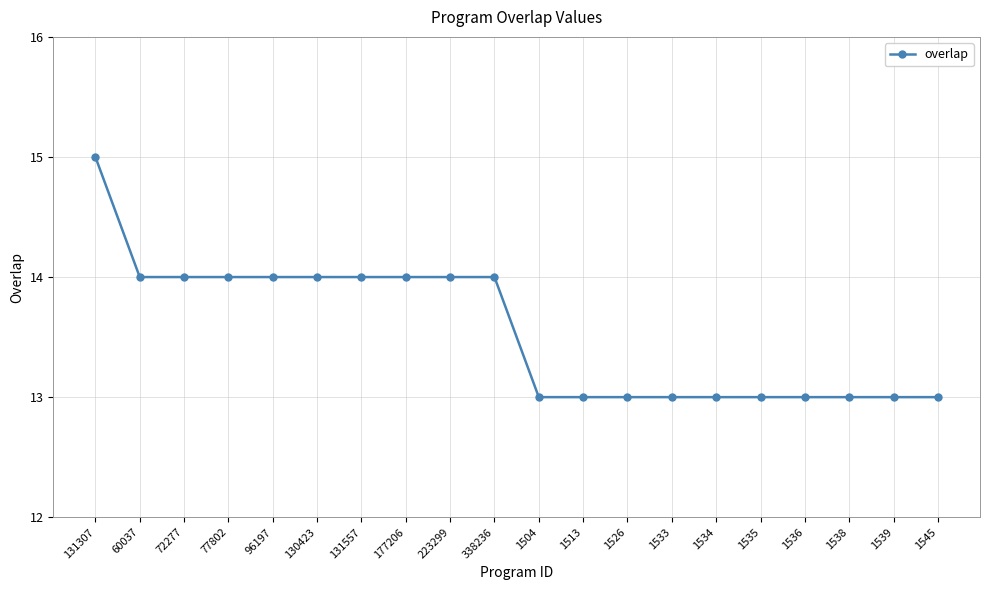

True or false: the data shows 4 at 131557.

False